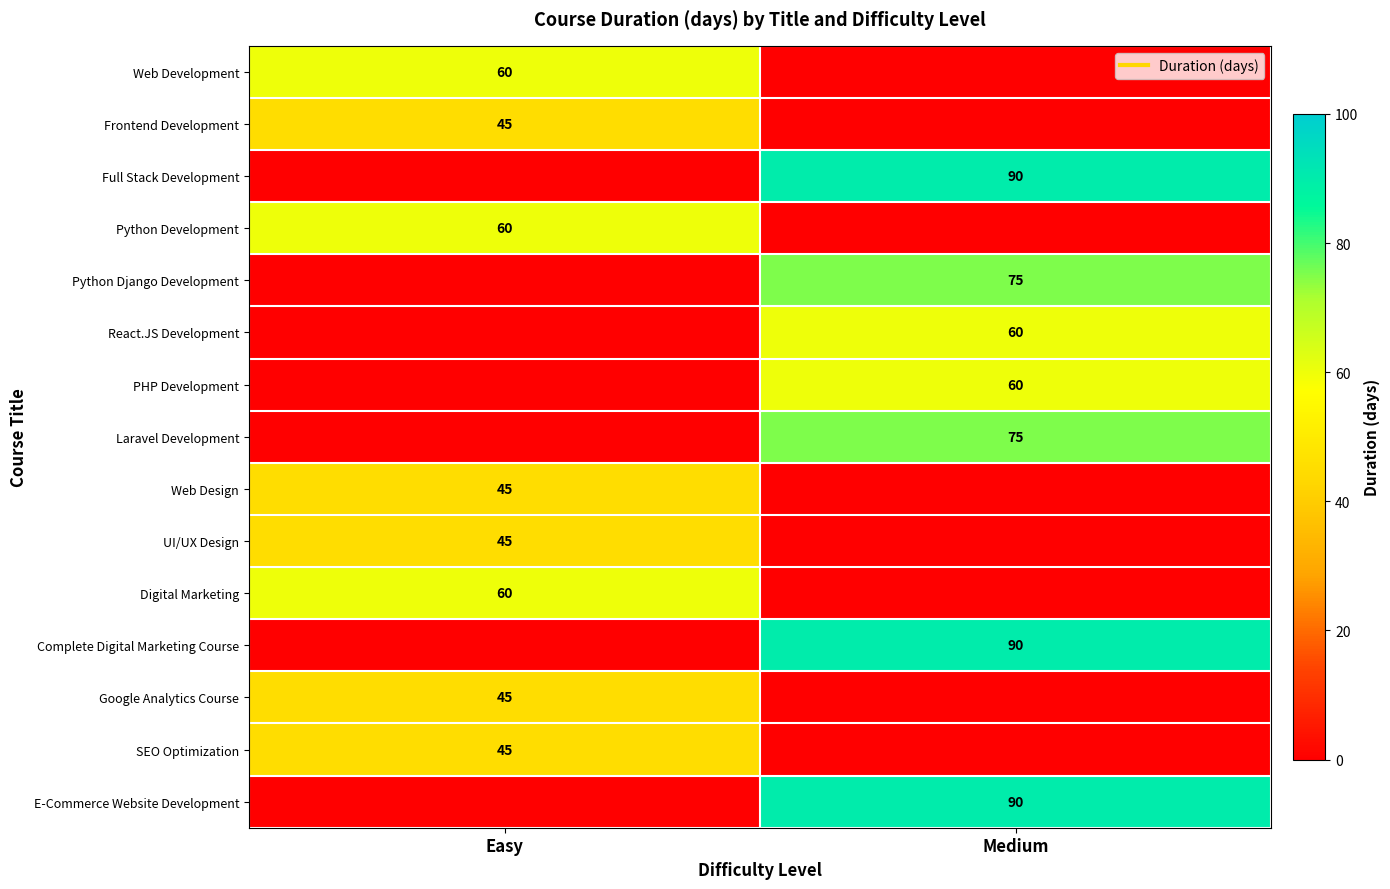

Is the value of Laravel Development at Easy greater than the value of React.JS Development at Medium?

No